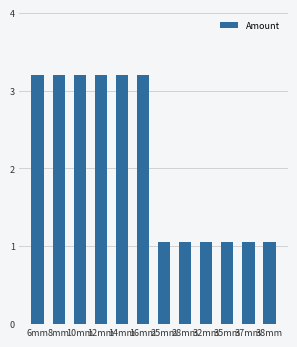

The value at 28mm is 0.4. True or false?

False